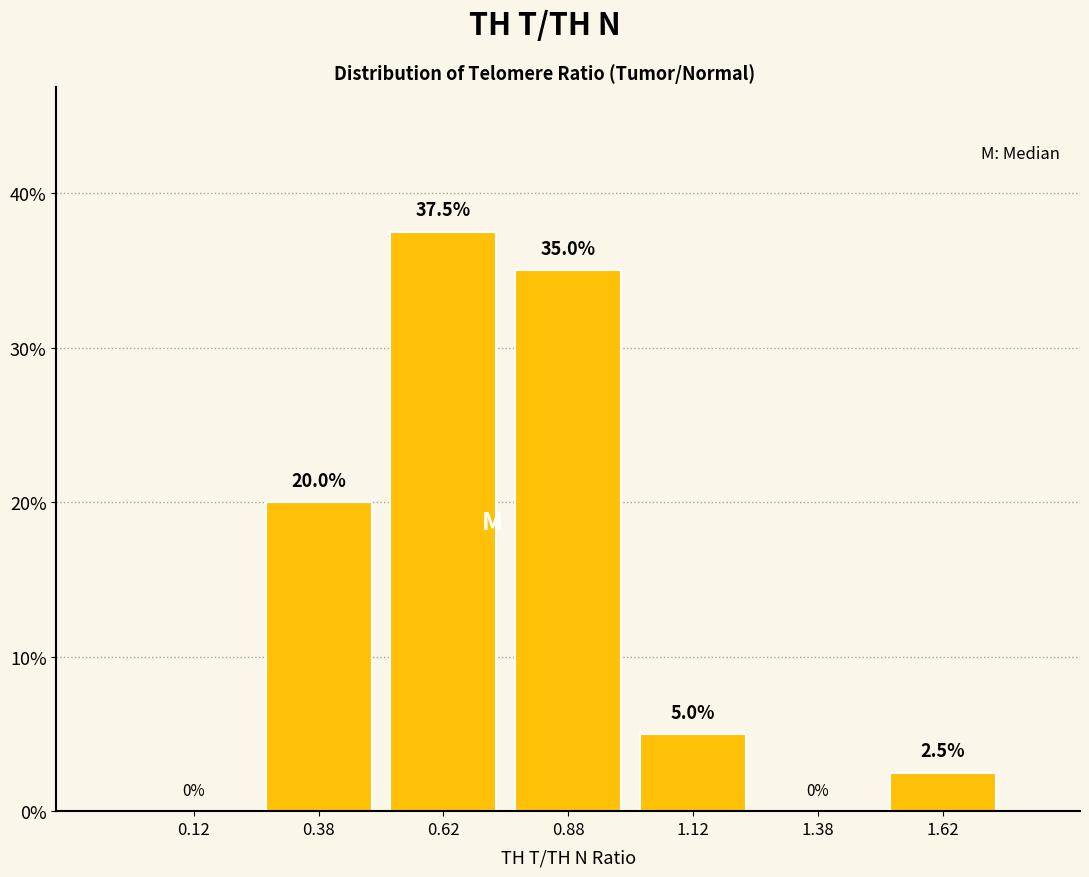

Reading left to right, transcribe this chart: for each bar, give the range it covers on the x-axis and its height.

0.00 to 0.25: 0.0
0.25 to 0.50: 20.0
0.50 to 0.75: 37.5
0.75 to 1.00: 35.0
1.00 to 1.25: 5.0
1.25 to 1.50: 0.0
1.50 to 1.75: 2.5